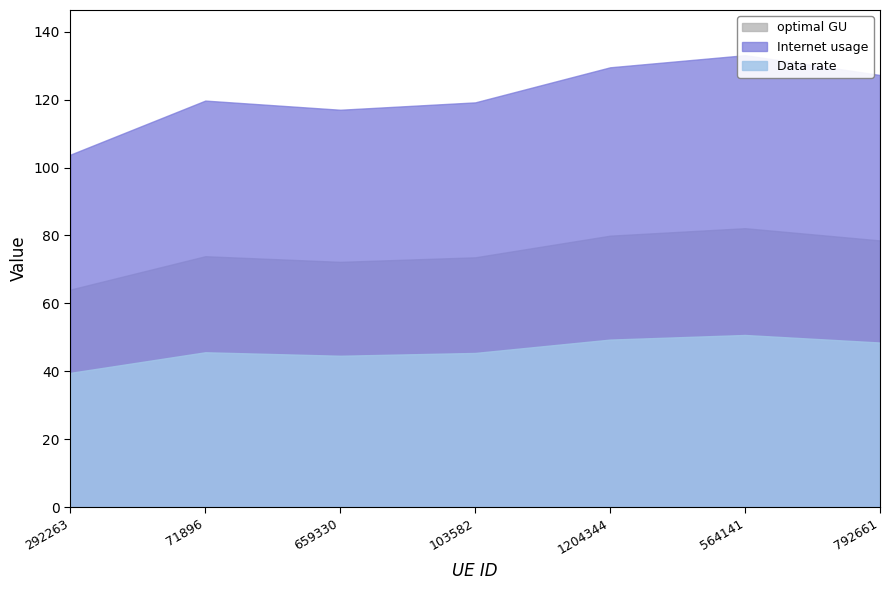

How many lines are shown in the chart?

3